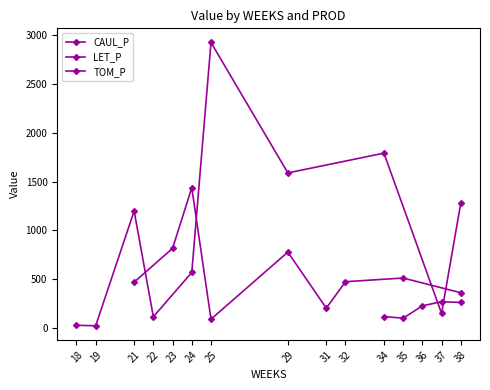

What is the difference between the second highest and minimum values in the LET_P series?

778.3